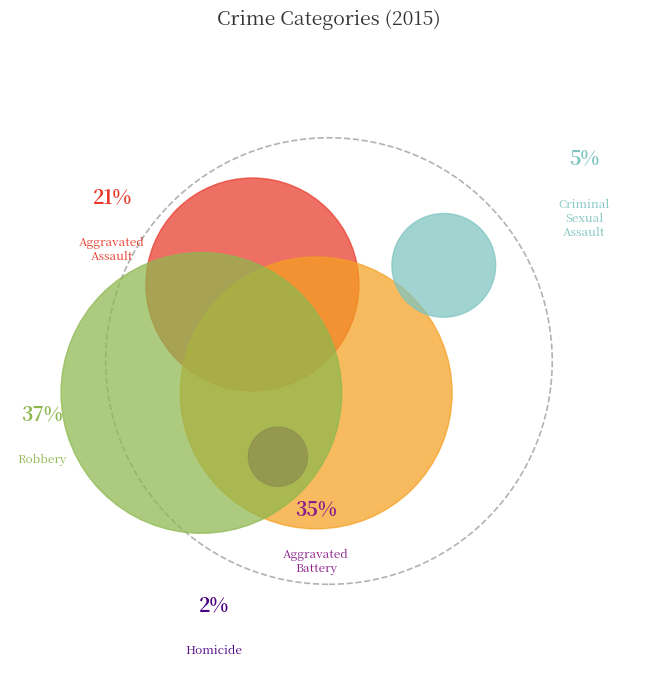

Count the number of slices in the pie.

5